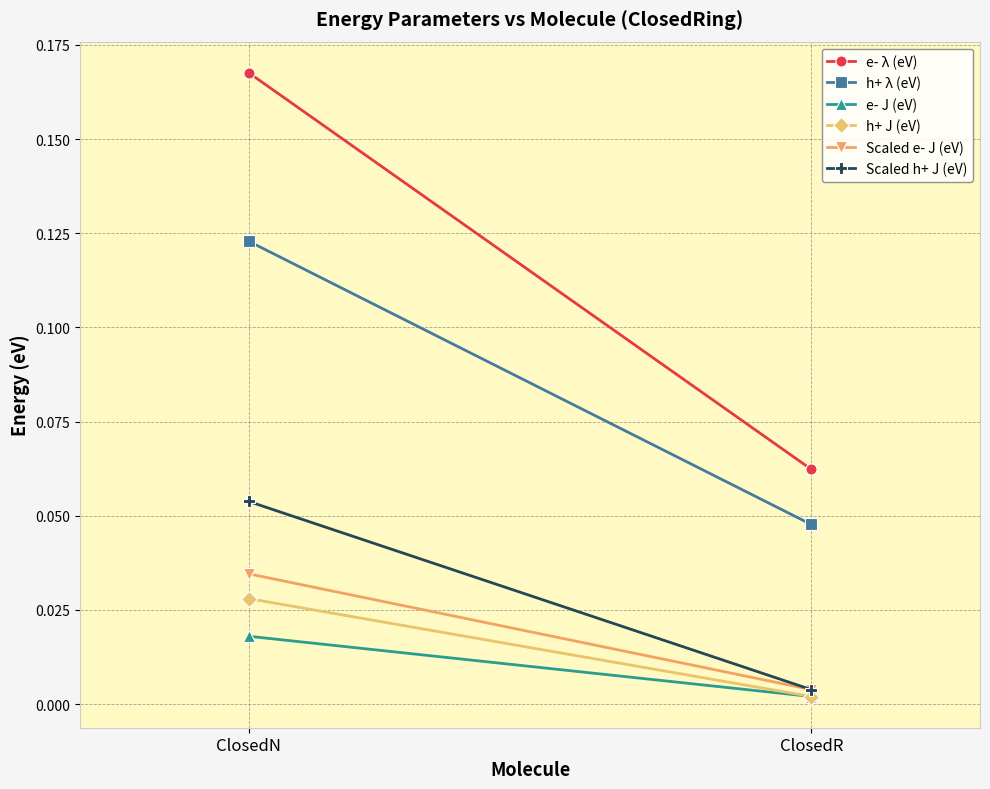

Which series has the largest total across all categories?

e- λ (eV)